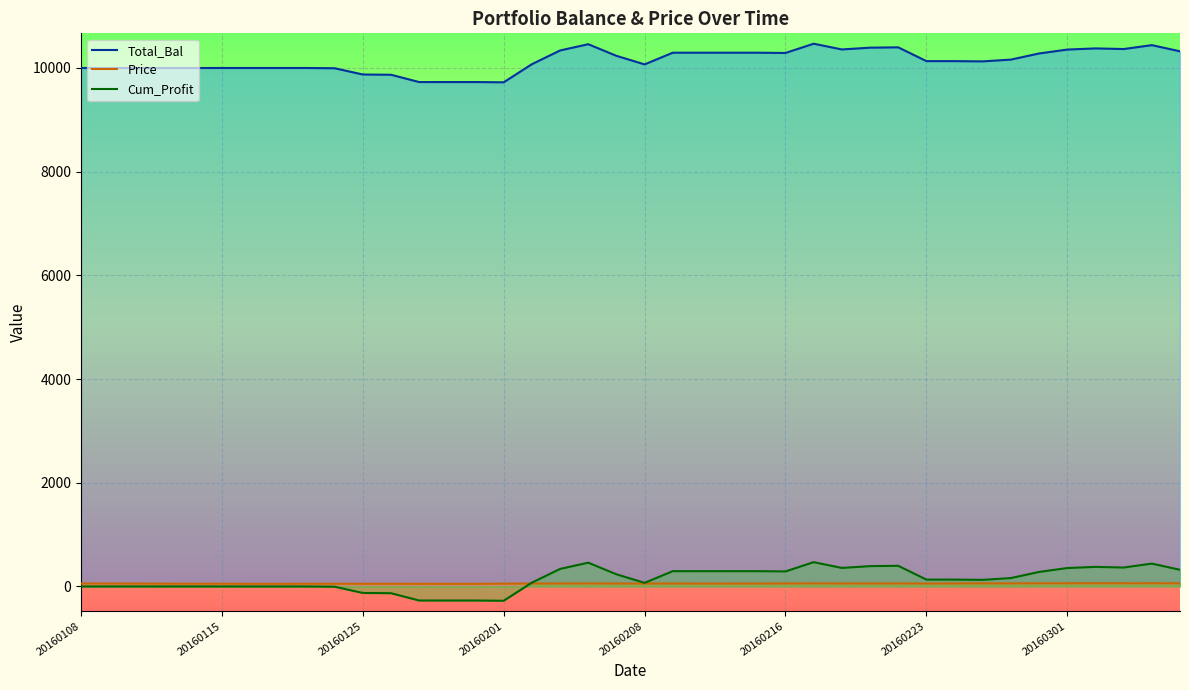

Reading right to left, extract all data points from this chart.

Total_Bal: 10321.5	10440.6	10365.3	10377.7	10355.1	10280.2	10162.0	10127.3	10132.4	10132.4	10398.2	10392.0	10357.5	10468.4	10289.8	10295.0	10295.0	10295.0	10295.0	10069.4	10234.6	10458.5	10337.9	10073.5	9723.9	9728.8	9728.8	9728.8	9869.5	9874.4	9995.0	10000.0	10000.0	10000.0	10000.0	10000.0	10000.0	10000.0	10000.0	10000.0
Price: 60.7	61.4	60.9	61.0	60.9	60.4	59.7	59.5	58.2	57.0	58.5	58.4	58.2	58.9	57.9	56.7	55.6	55.5	57.4	56.2	57.1	58.3	57.7	56.2	54.2	51.1	51.4	51.6	52.3	52.0	52.6	52.9	50.8	51.1	53.4	52.6	53.6	55.5	56.4	56.9
Cum_Profit: 321.5	440.6	365.3	377.7	355.1	280.2	162.0	127.3	132.4	132.4	398.2	392.0	357.5	468.4	289.8	295.0	295.0	295.0	295.0	69.4	234.6	458.5	337.9	73.5	-276.1	-271.2	-271.2	-271.2	-130.5	-125.6	-5.0	0.0	0.0	0.0	0.0	0.0	0.0	0.0	0.0	0.0